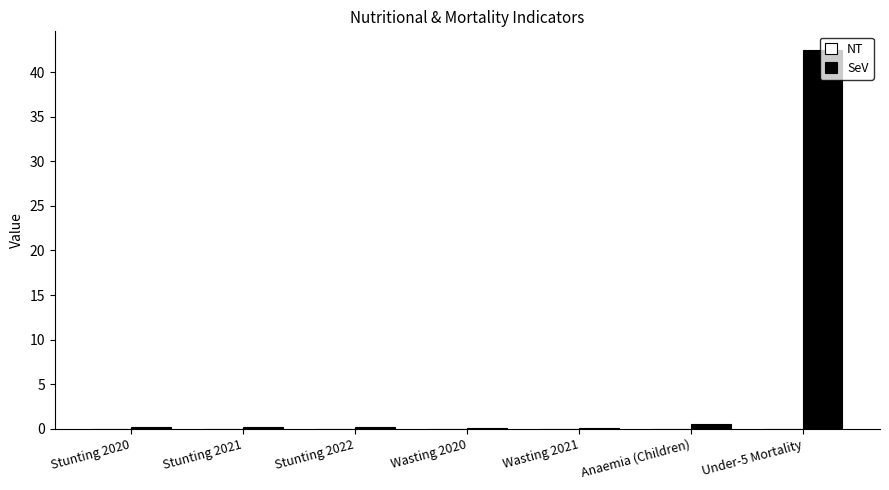

What is the sum of all values?

43.6